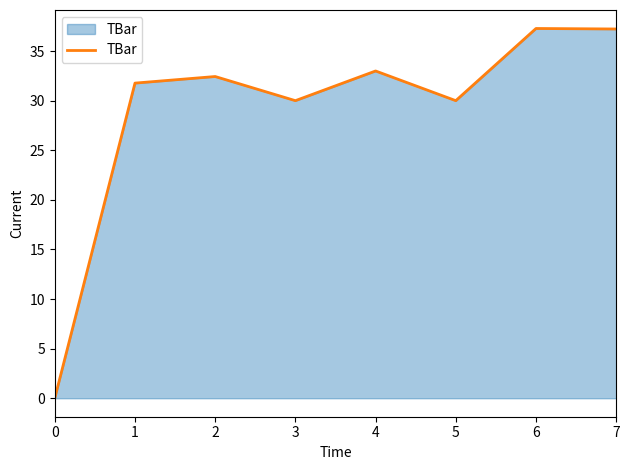

What is the average value?

29.0